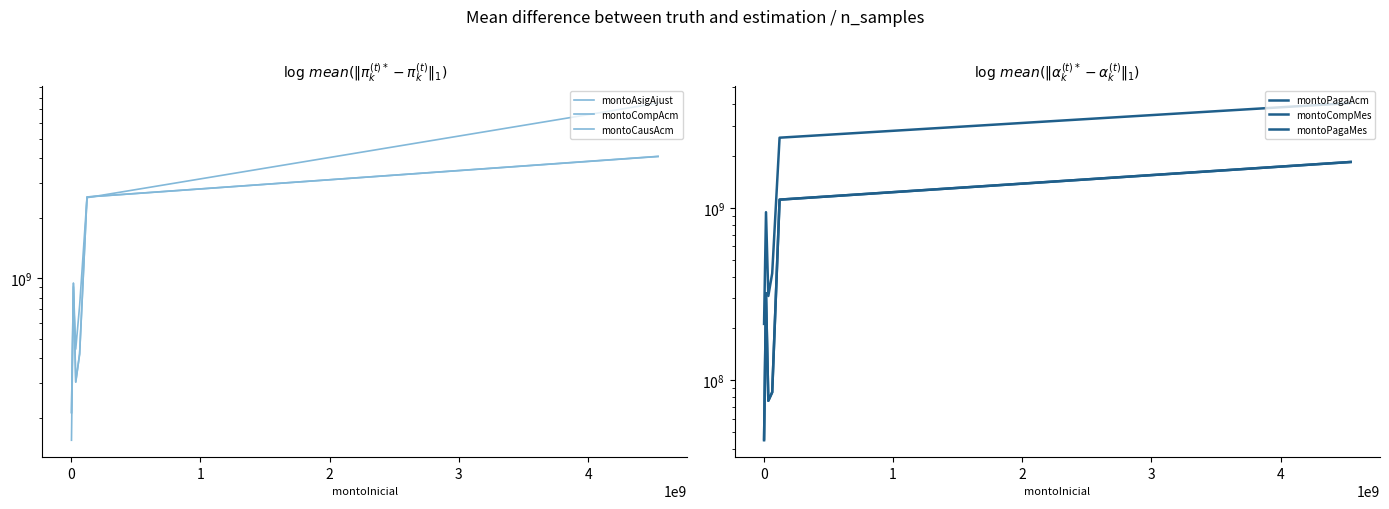

What is the maximum value for montoCompAcm?

4064356250.5